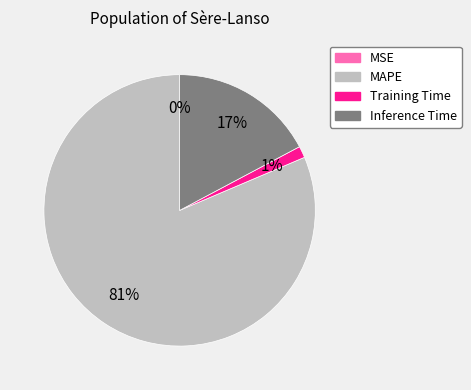

To the nearest percent, what portion does Inference Time represent?

17%